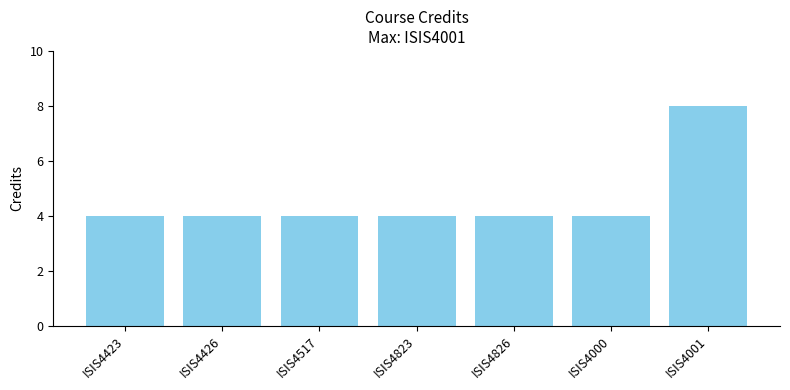

True or false: the data shows 5 at ISIS4001.

False